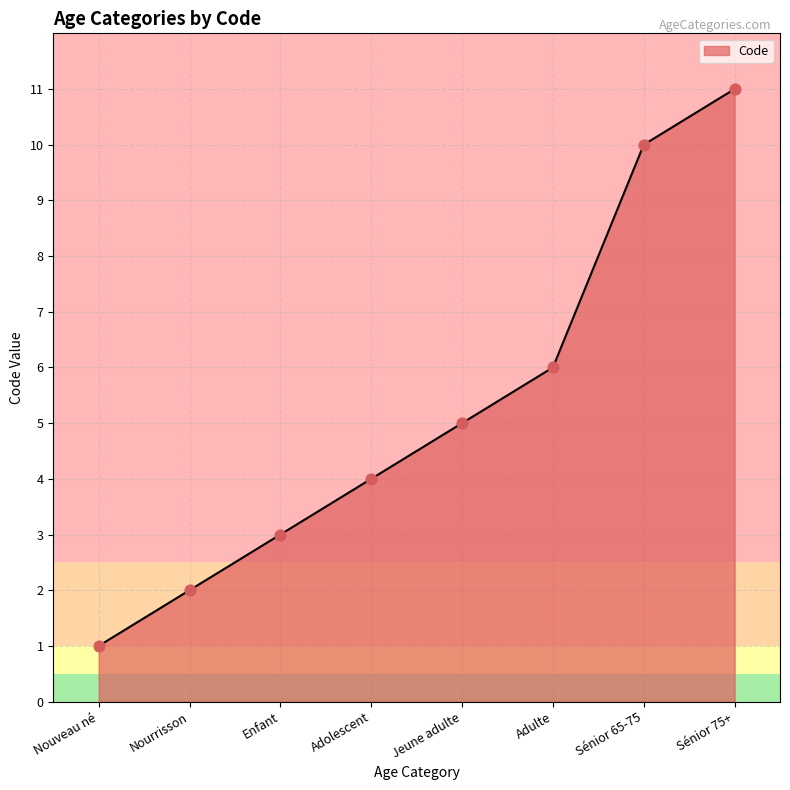

What is the change in value from Nourrisson to Adulte?

+4